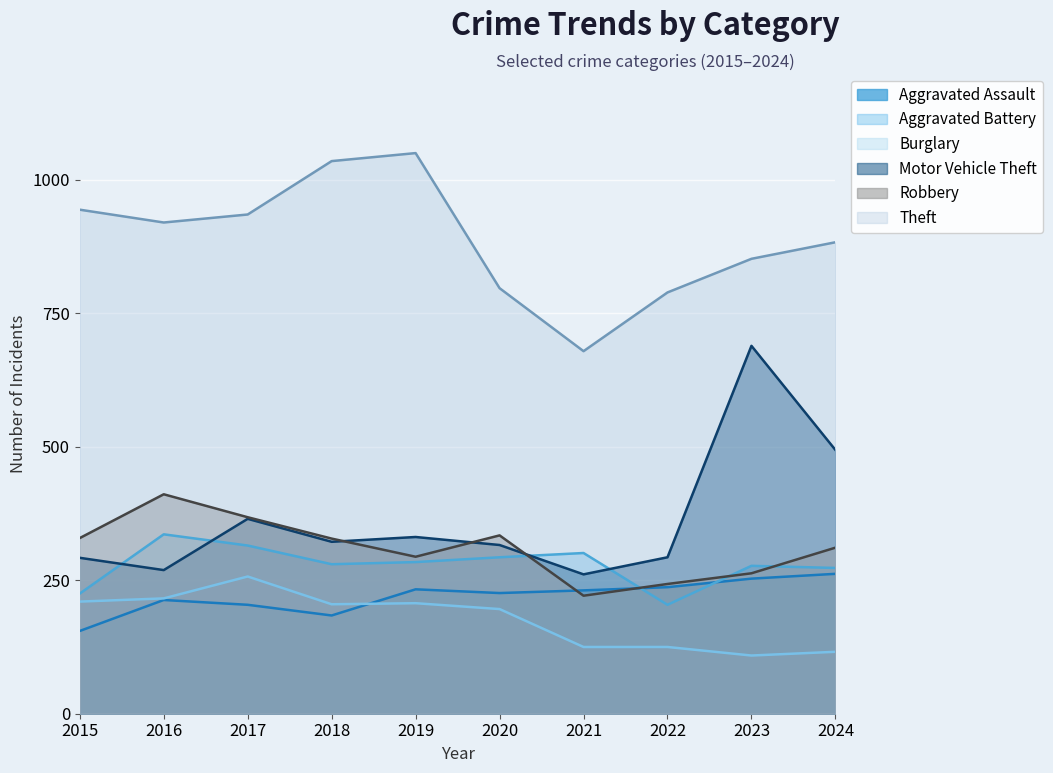

Does the chart display data point markers on the line(s)?

No